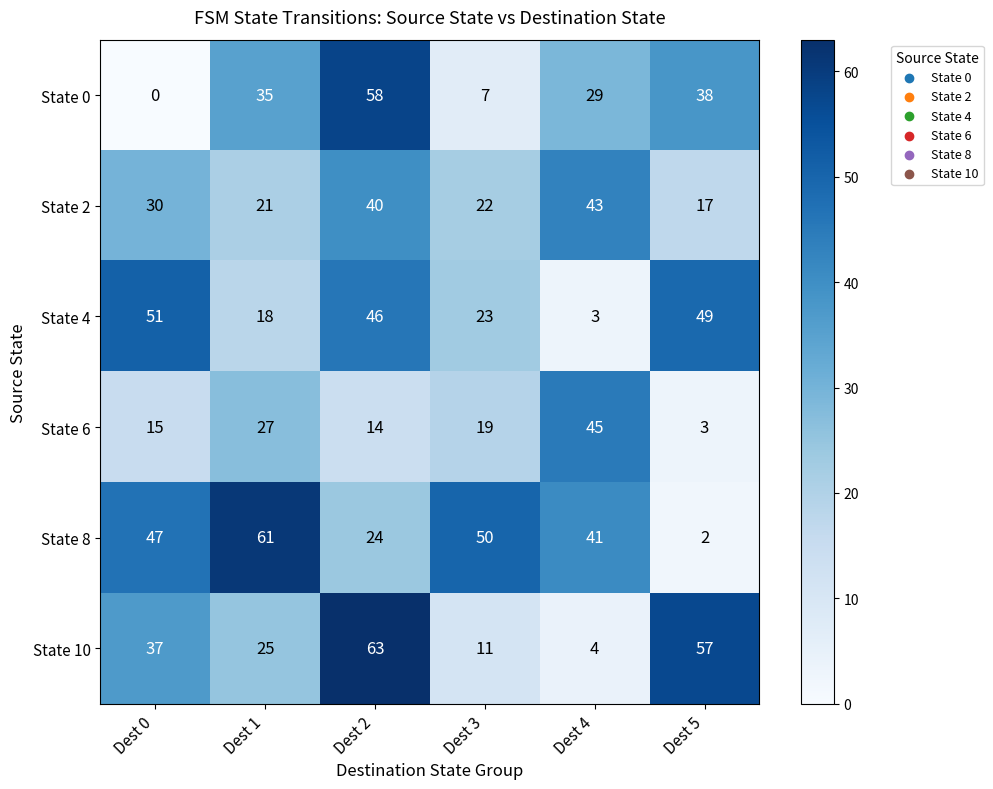

Rank the series by their maximum value, from highest to lowest.

State 10, State 8, State 0, State 4, State 6, State 2